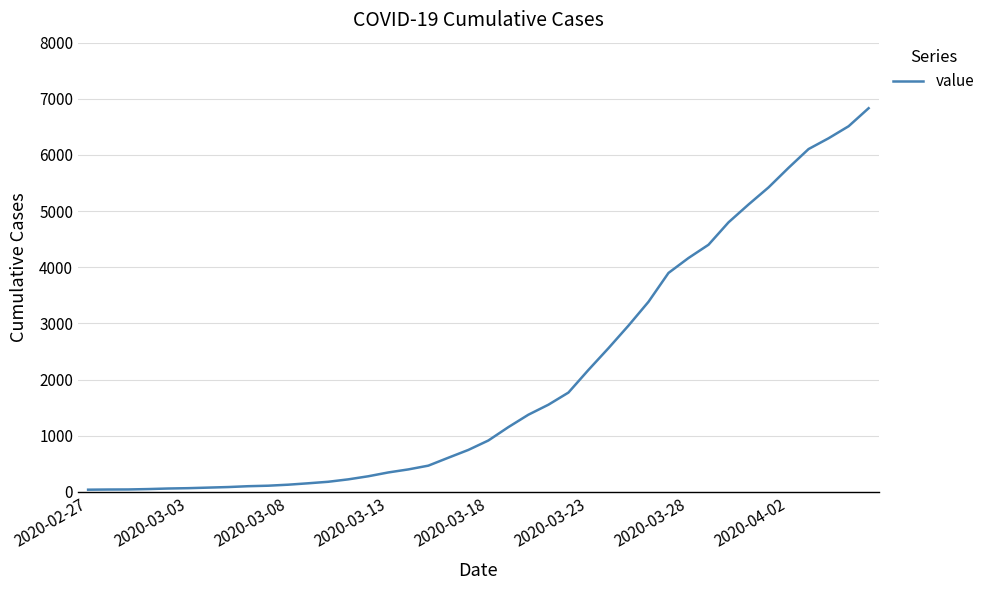

What is the difference between the maximum and minimum values?

6792